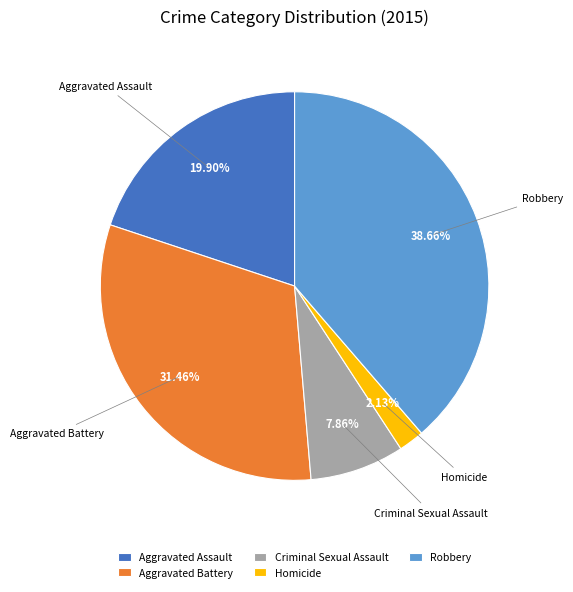

What percentage is the Aggravated Battery slice, to the nearest percent?

31%